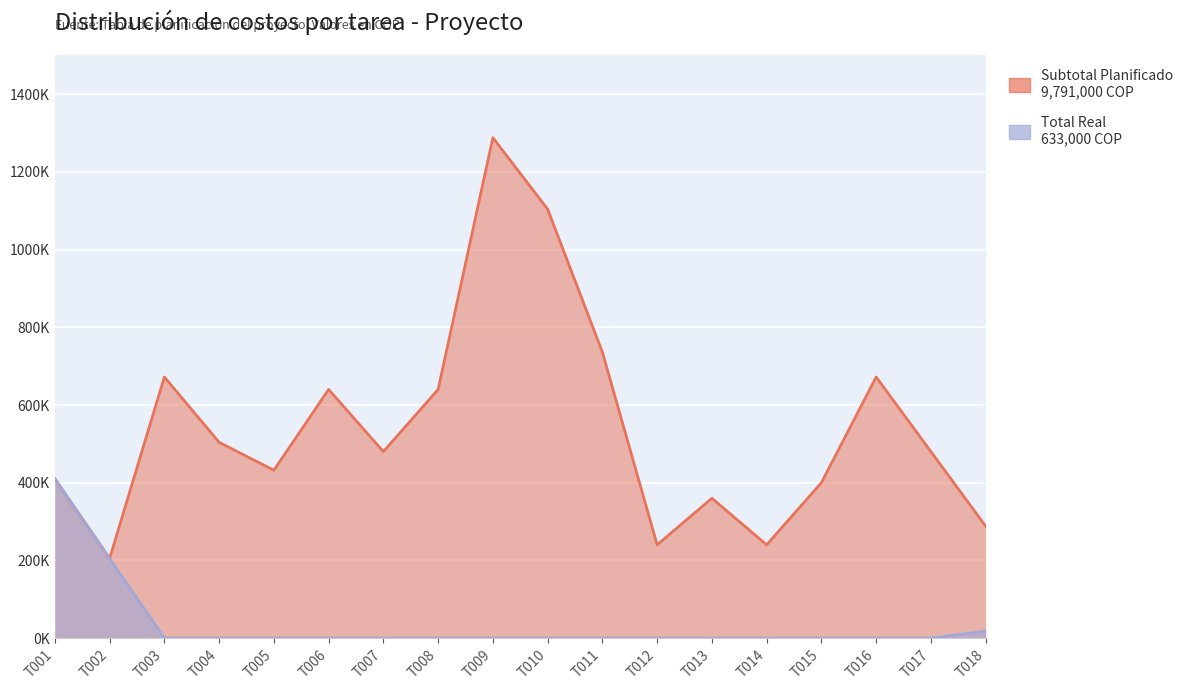

Where is the first local minimum for Subtotal Planificado?

T002